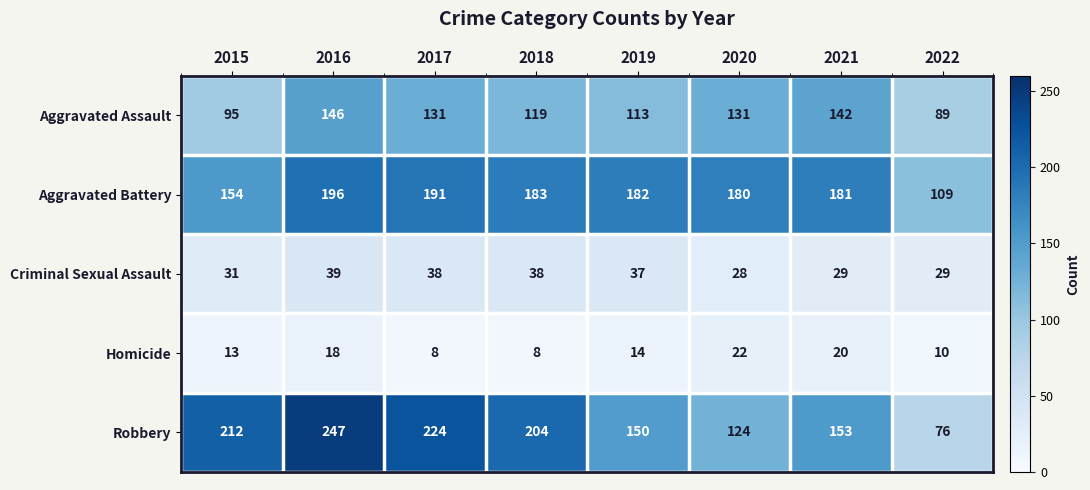

What is the difference between the second highest and second lowest values in the Homicide series?

12